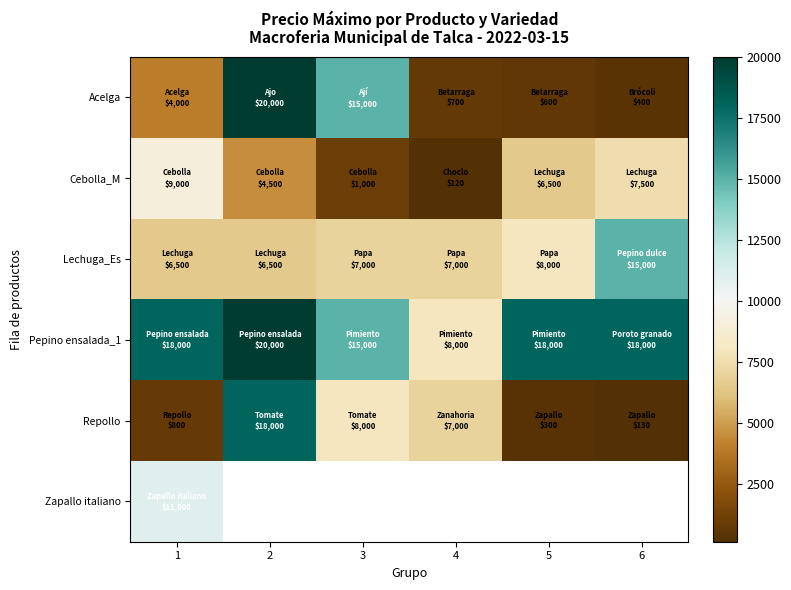

How many data points in Lechuga_Es are less than 7000?

2